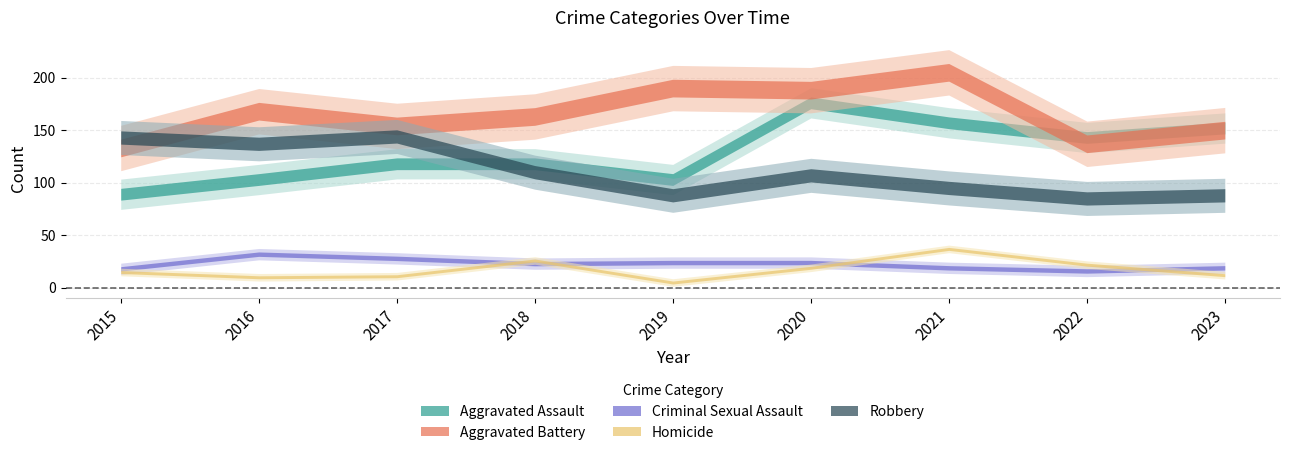

Reading left to right, list all the values displayed in this chart.

Aggravated Assault: 89	103	118	118	103	176	157	143	152
Aggravated Battery: 133	168	154	163	190	188	205	137	150
Criminal Sexual Assault: 18	32	28	23	24	24	19	16	19
Homicide: 15	10	11	26	5	19	37	22	12
Robbery: 143	137	144	110	88	107	95	85	88